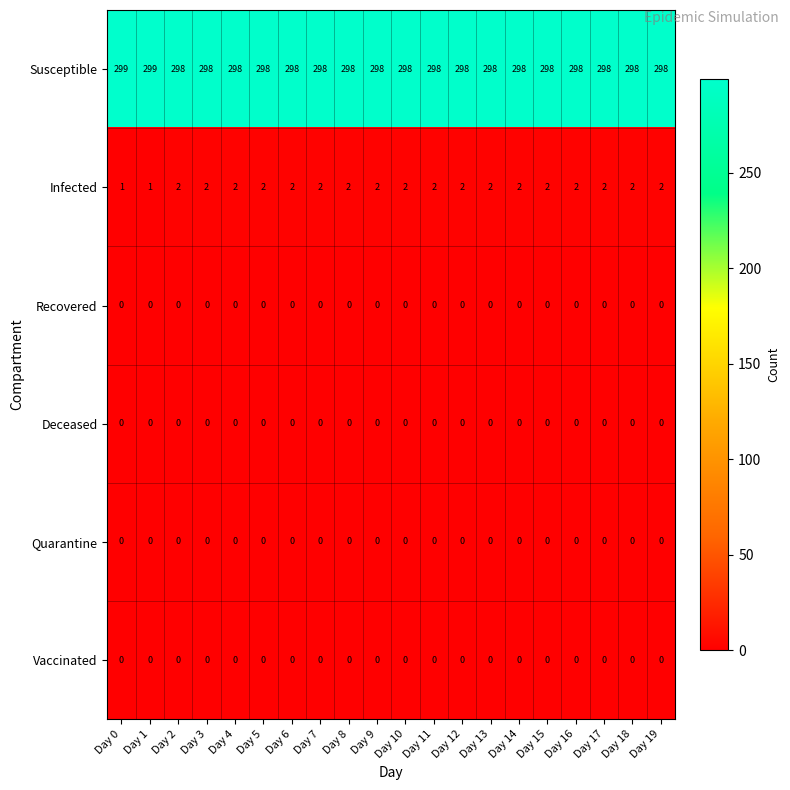

How many Infected values are between 2 and 3?

18